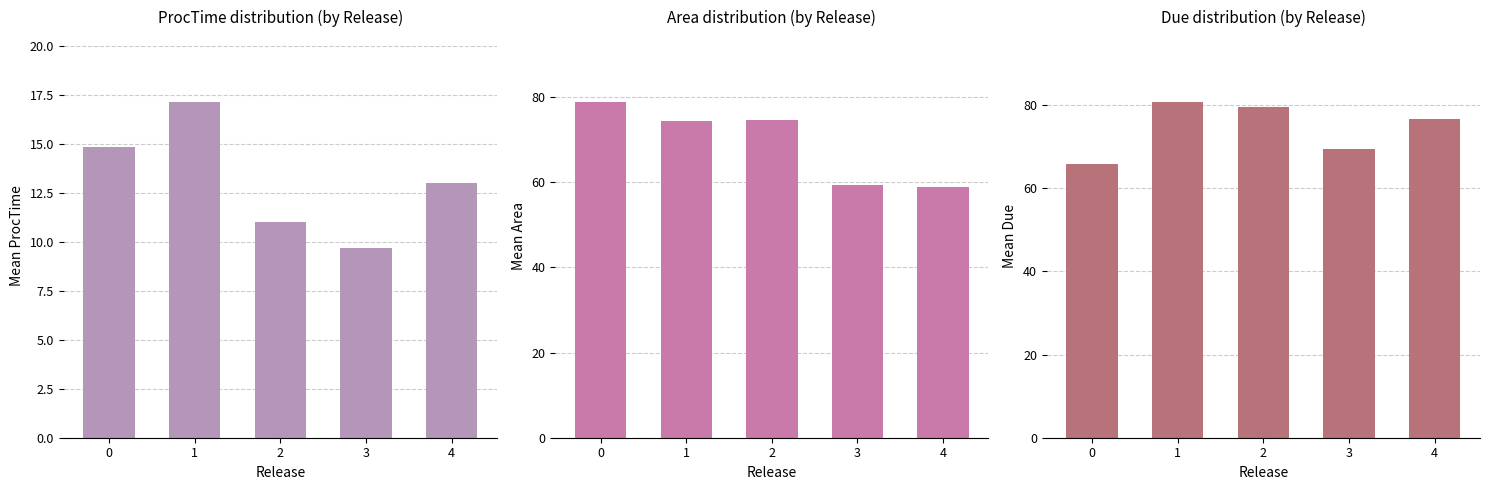

How many Mean ProcTime values are between 11 and 14?

2